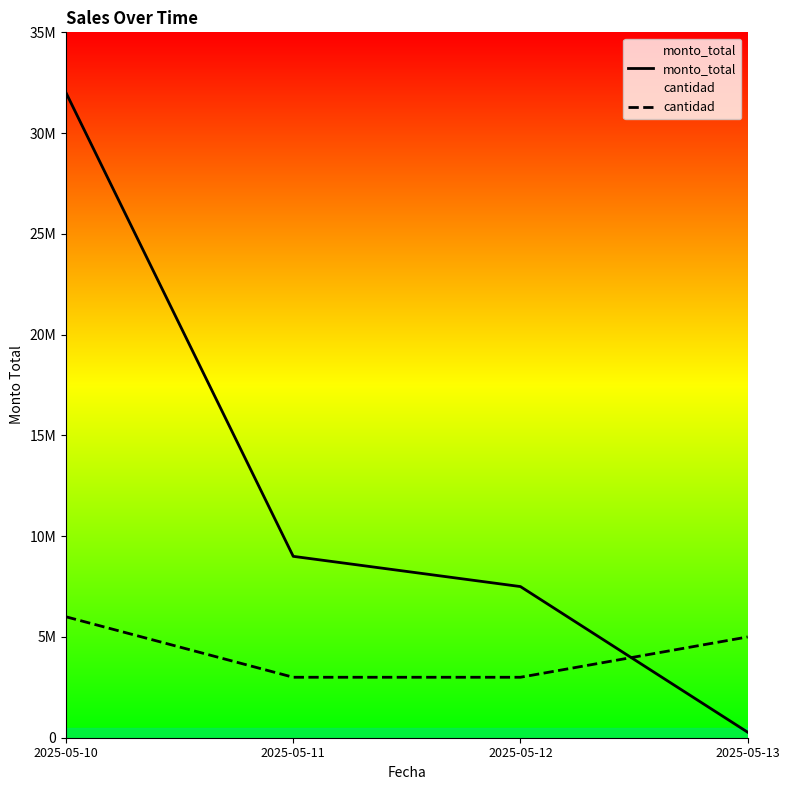

Where is monto_total nearest to the value 16137500?

2025-05-11